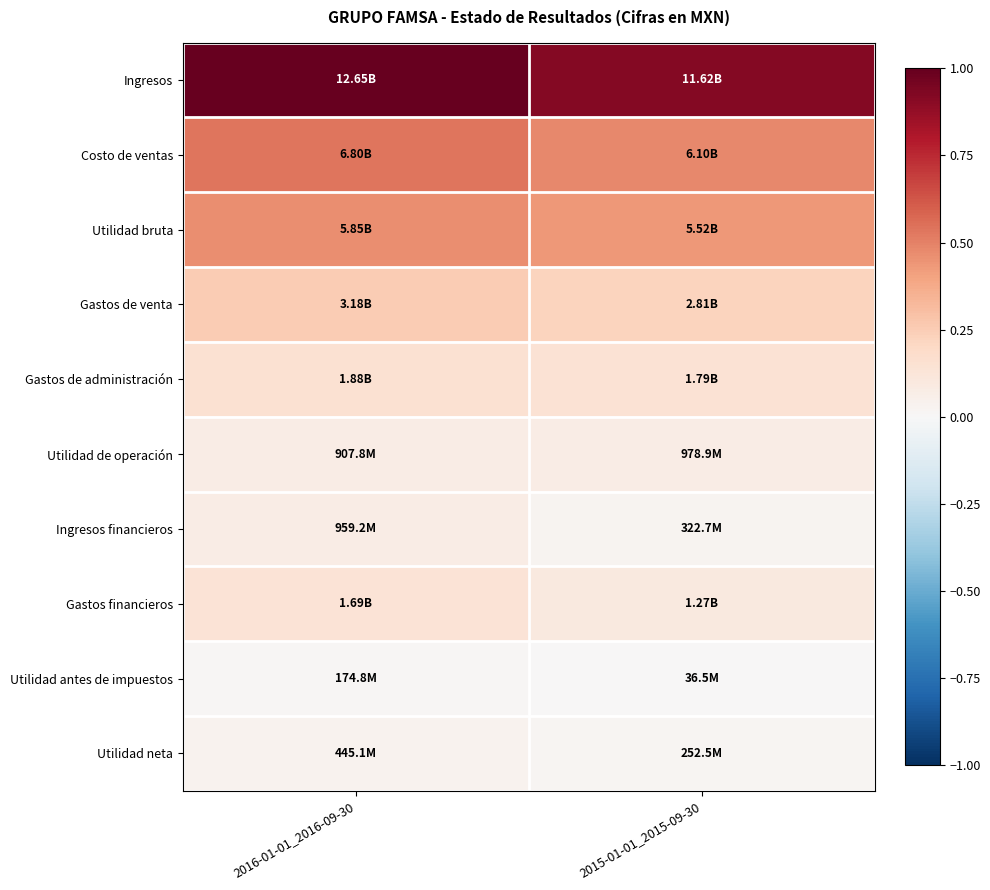

What is the spread (max minus min) of values at 2015-01-01_2015-09-30?

0.9